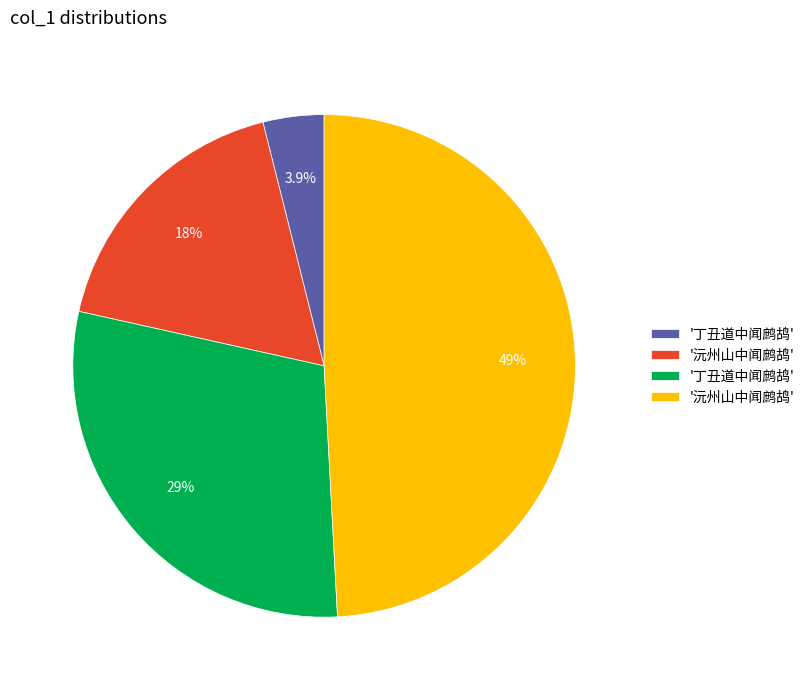

Is there a majority slice in this chart?

No